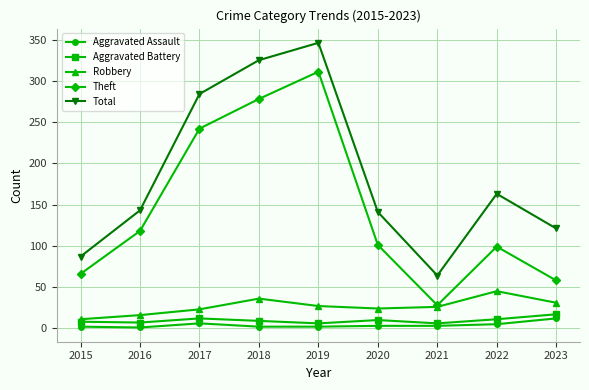

At which label is Total closest to 205?

2022